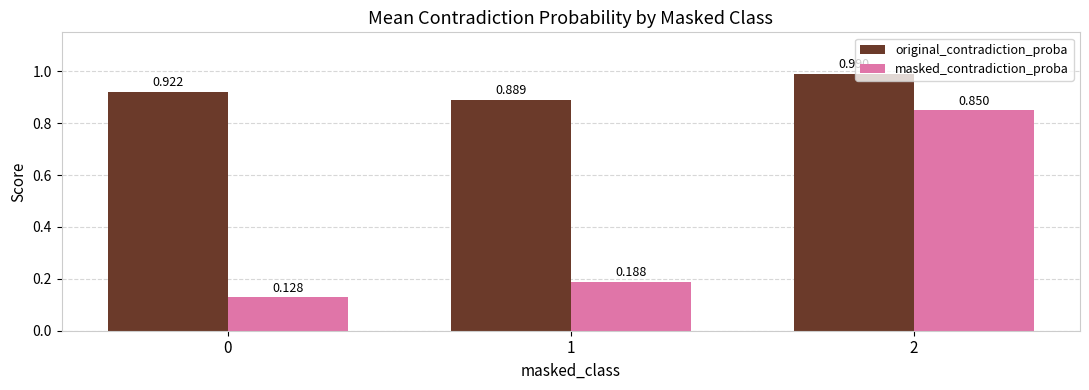

True or false: original_contradiction_proba has a value of 1.7 at 2.

False